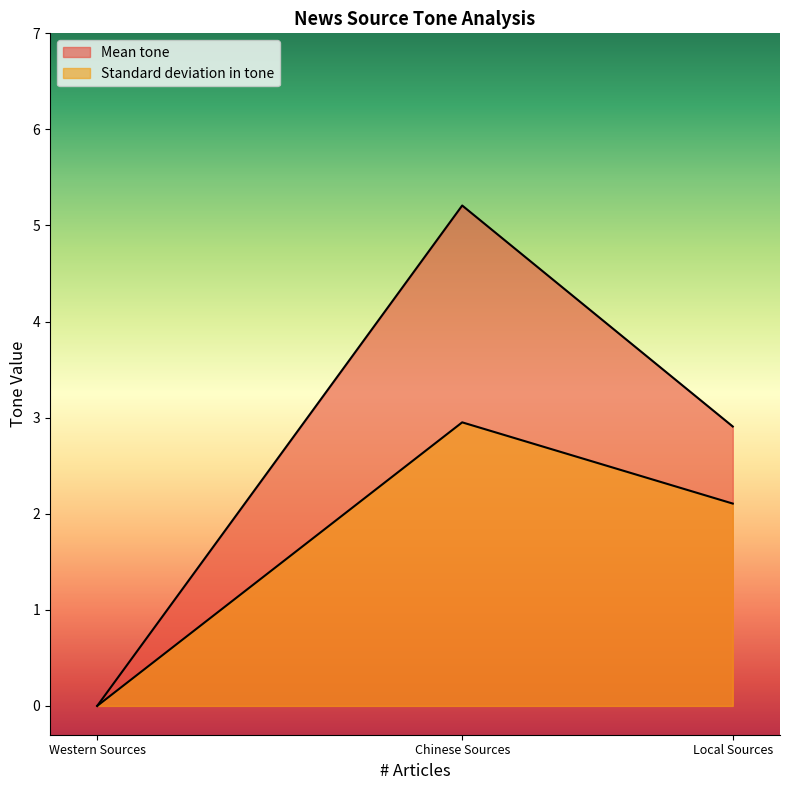

What is the value of the 3rd point from the left?

2.9